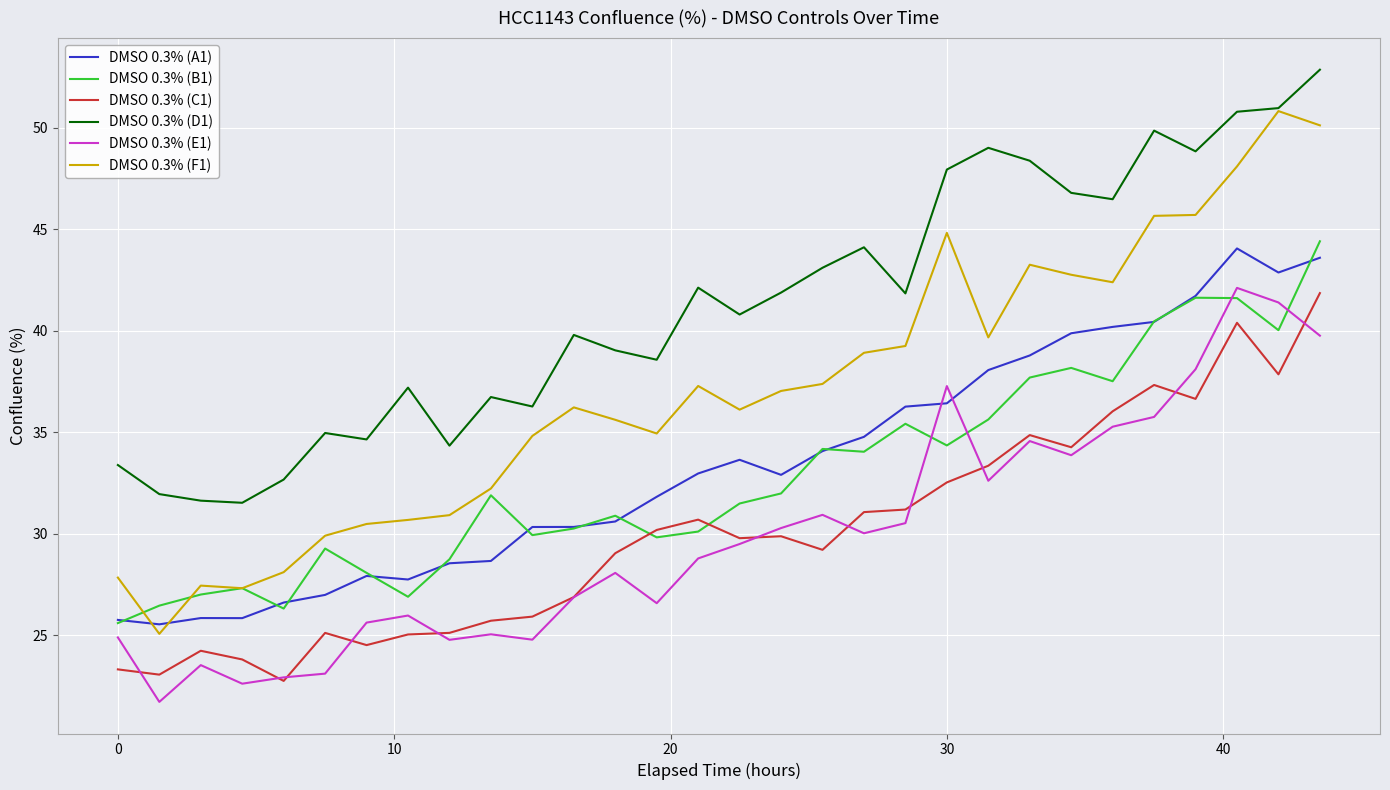

Which series has the largest range (max minus min)?

DMSO 0.3% (F1)